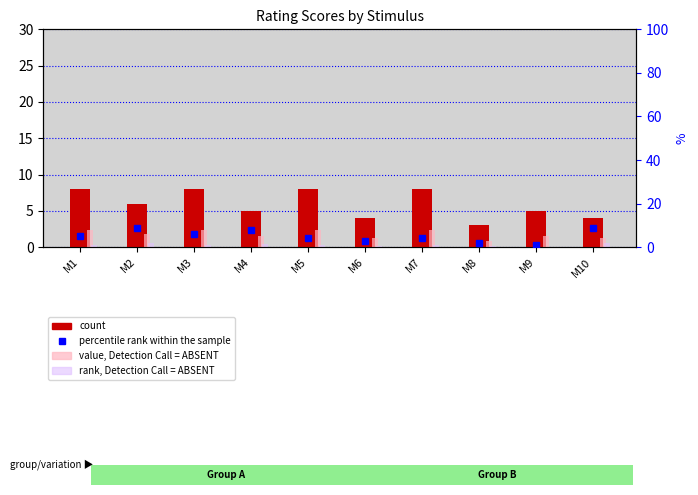

List the labels in order of count value, smallest first.

M8, M6, M10, M4, M9, M2, M1, M3, M5, M7